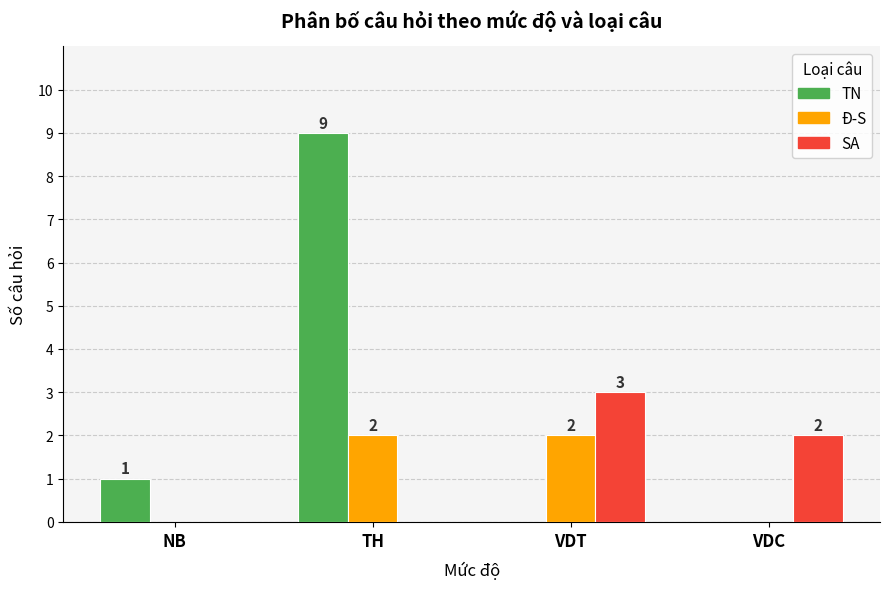

What are all the series names shown in the legend?

TN, Đ-S, SA